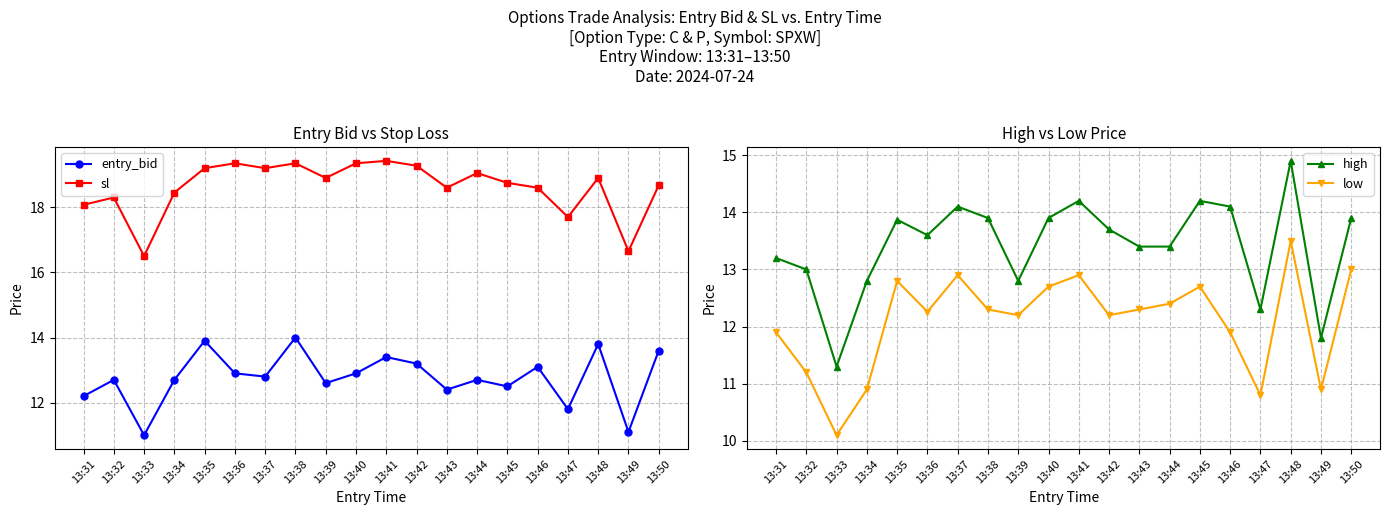

Which series has the largest range (max minus min)?

high